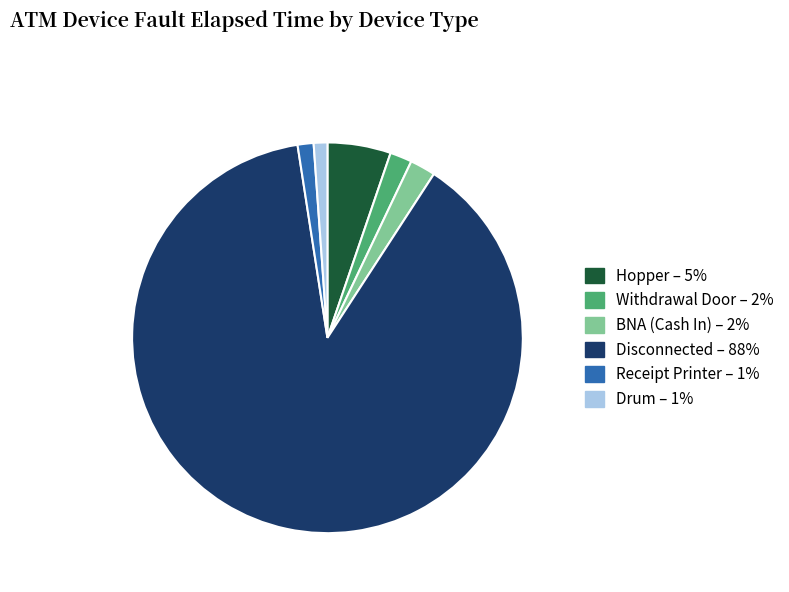

Is there a majority slice in this chart?

Yes